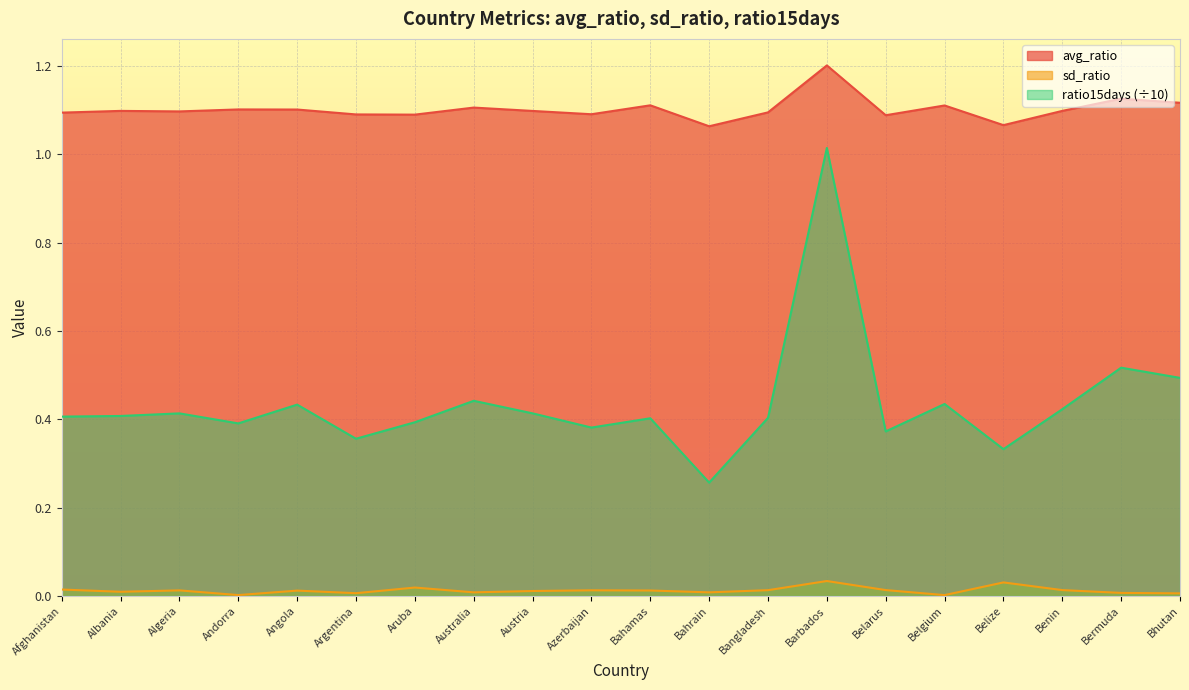

In ratio15days, how many points are higher than both neighbors (excluding endpoints)?

7